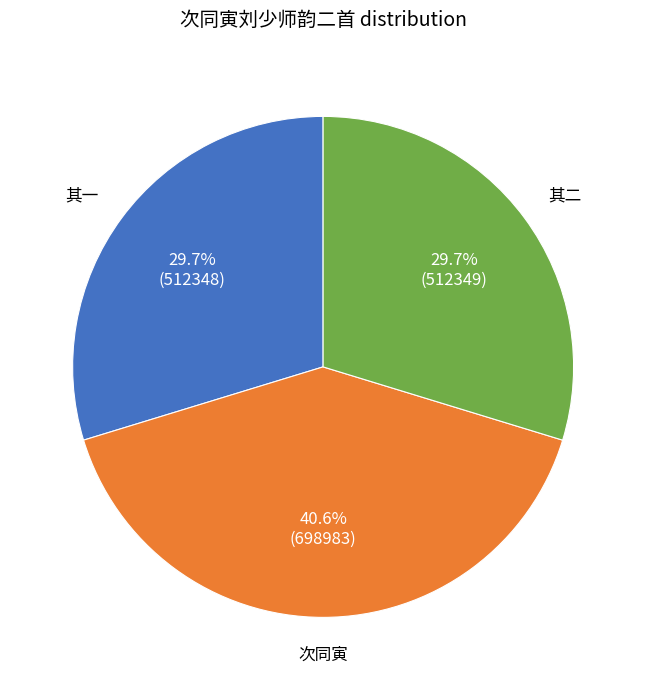

Is there a majority slice in this chart?

No